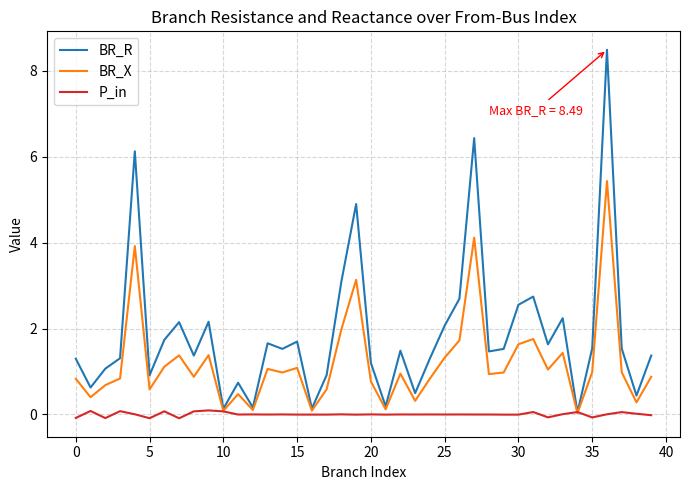

What is the maximum value shown in the chart?

8.5